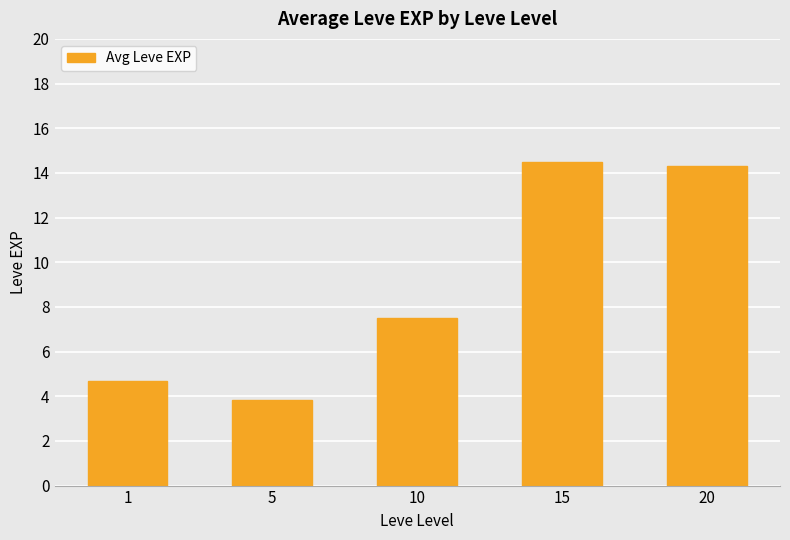

Reading left to right, transcribe all the data shown in this chart.

4.7	3.8	7.5	14.5	14.3